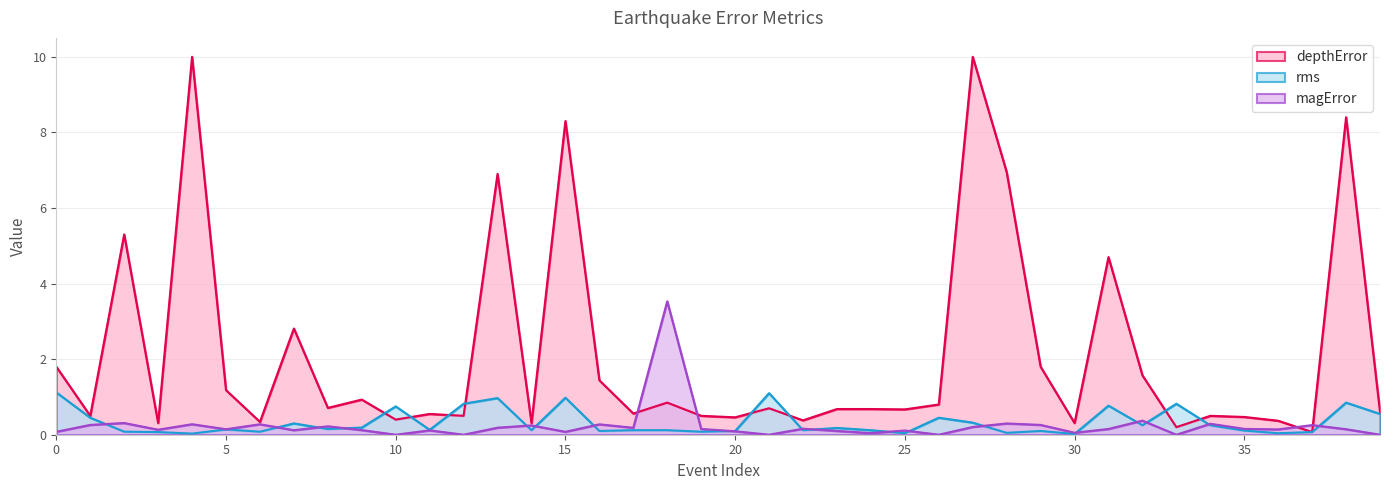

Rank the series by their average value, from lowest to highest.

magError, rms